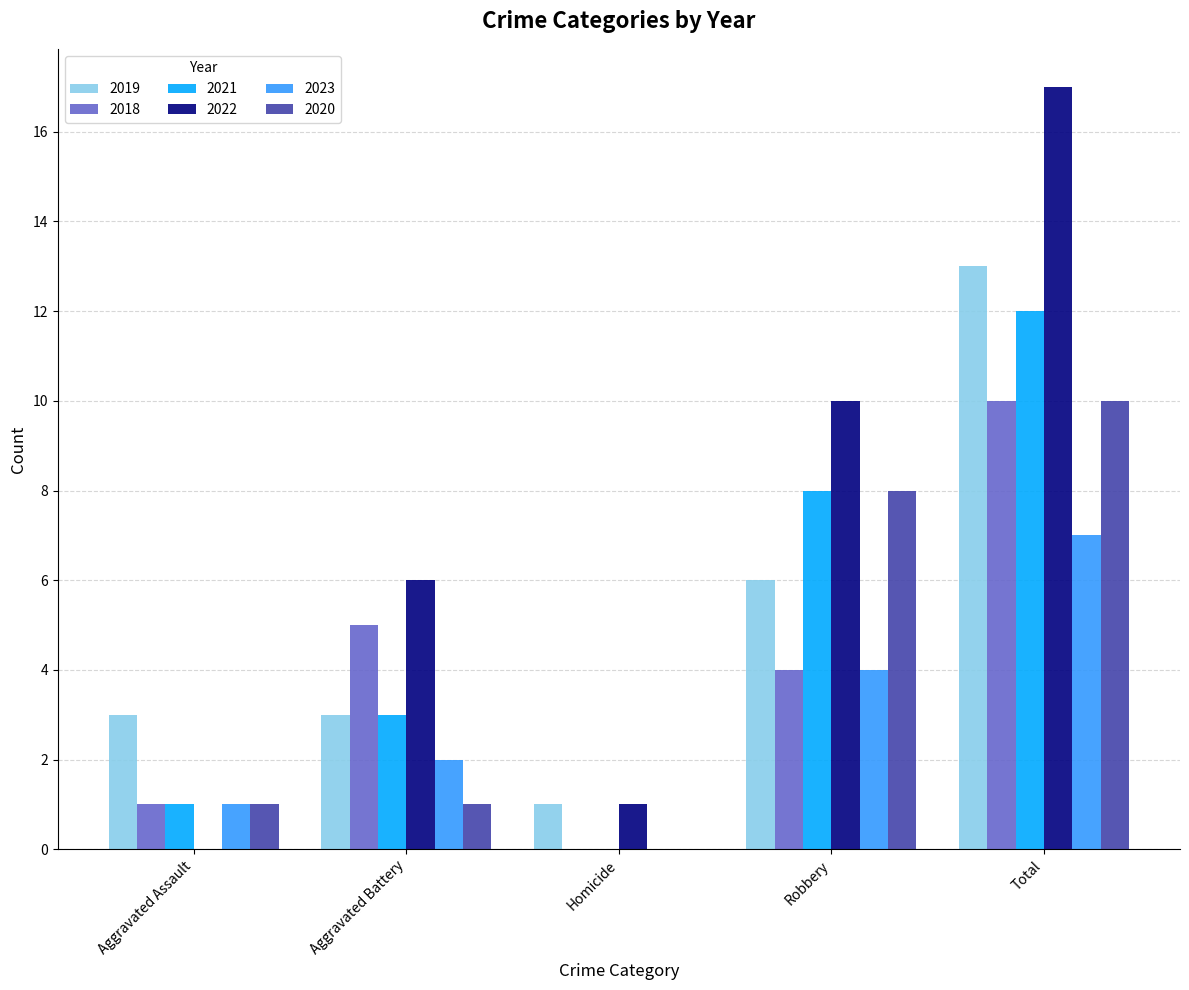

Which series has the largest total across all categories?

2022